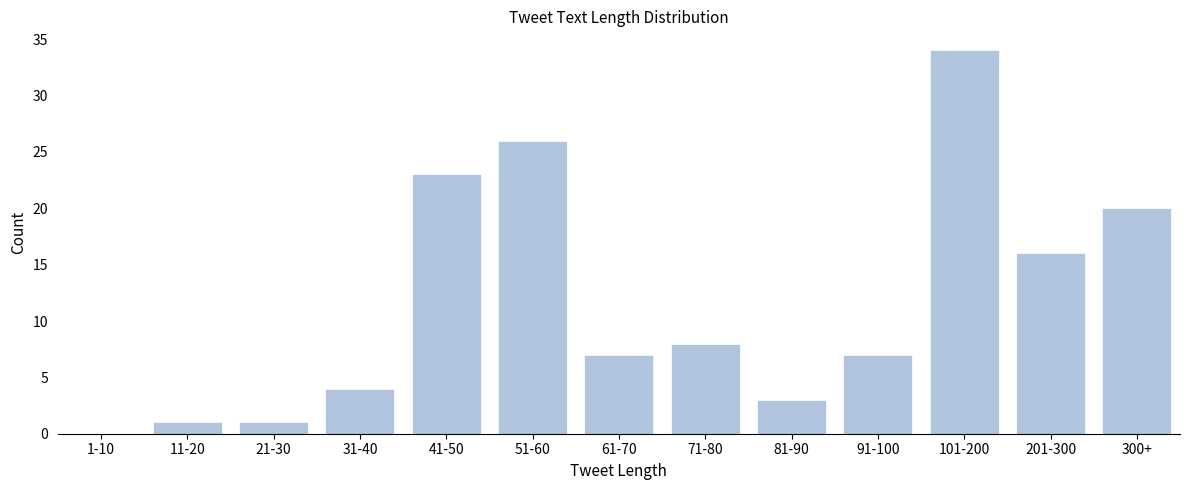

Reading left to right, transcribe all the data shown in this chart.

1-10=0	11-20=1	21-30=1	31-40=4	41-50=23	51-60=26	61-70=7	71-80=8	81-90=3	91-100=7	101-200=34	201-300=16	300+=20